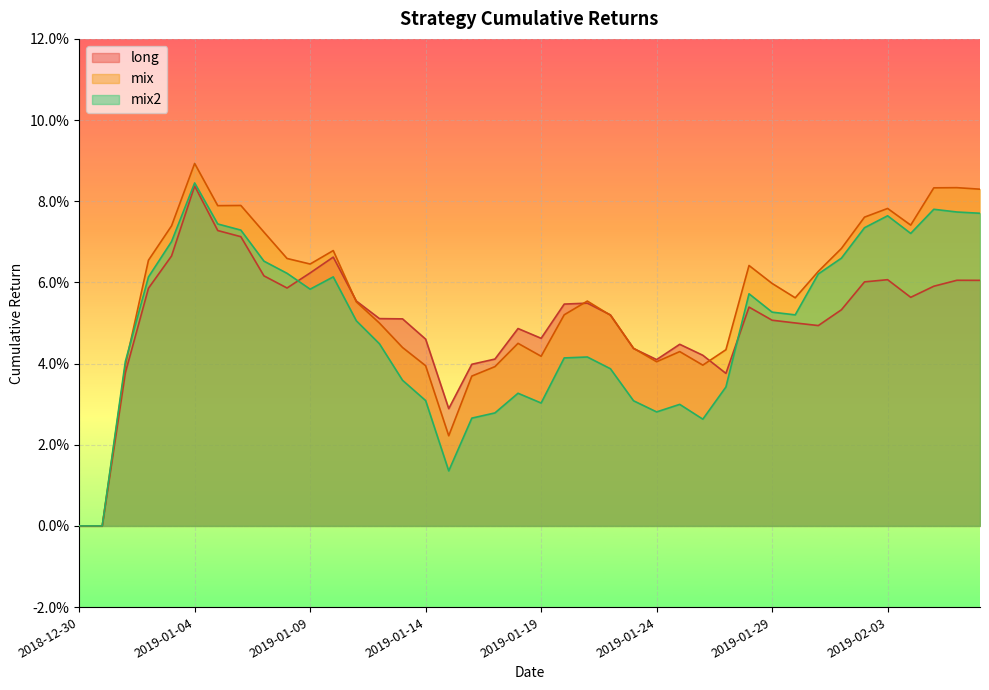

At which label does long reach its minimum?

2018-12-30